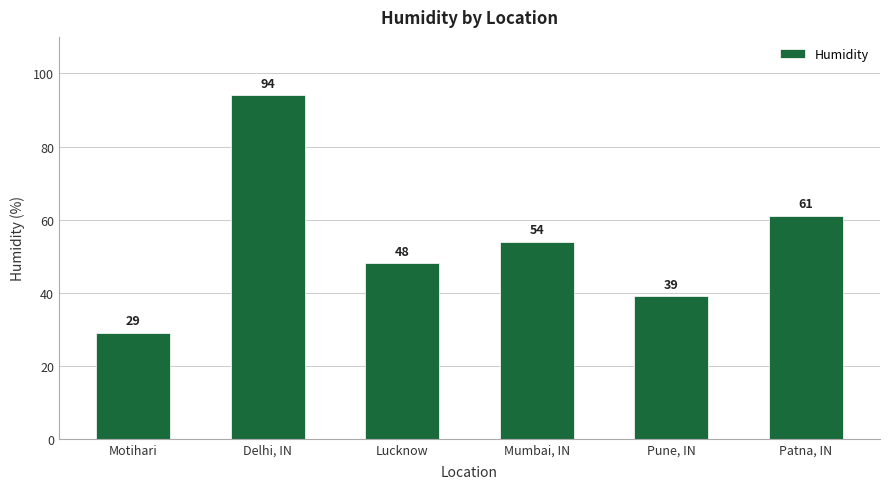

True or false: the data shows 39 at Pune, IN.

True